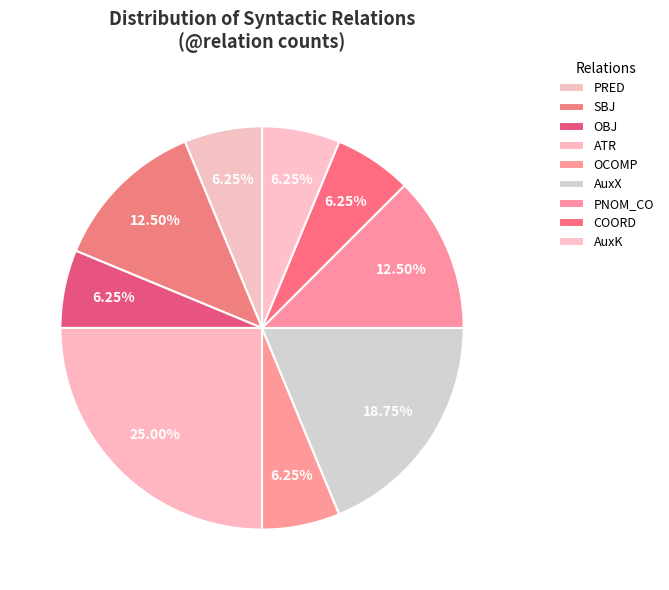

What portion of the pie excludes ATR?

75.0%